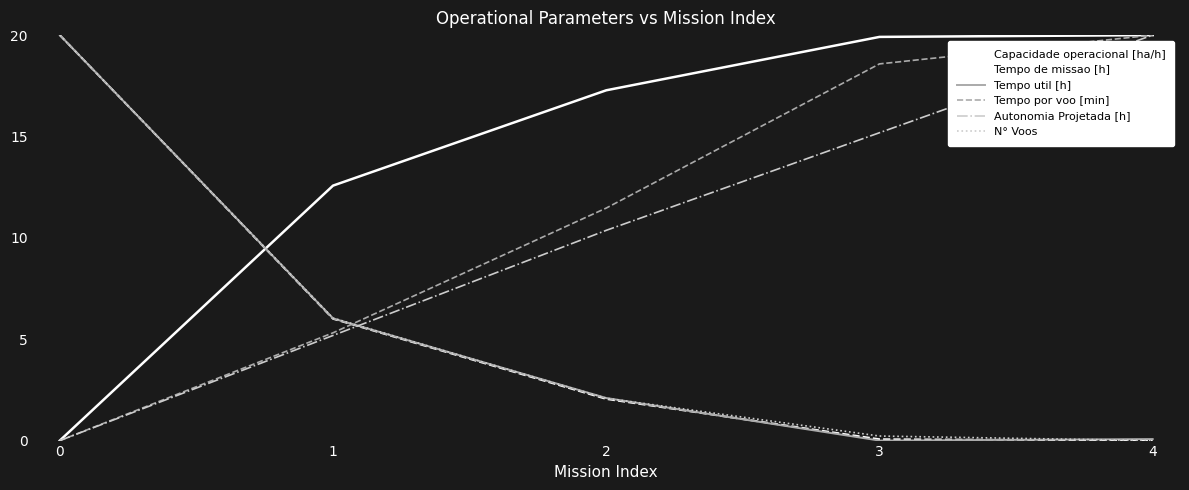

Where is Capacidade operacional [ha/h] nearest to the value 10?

1